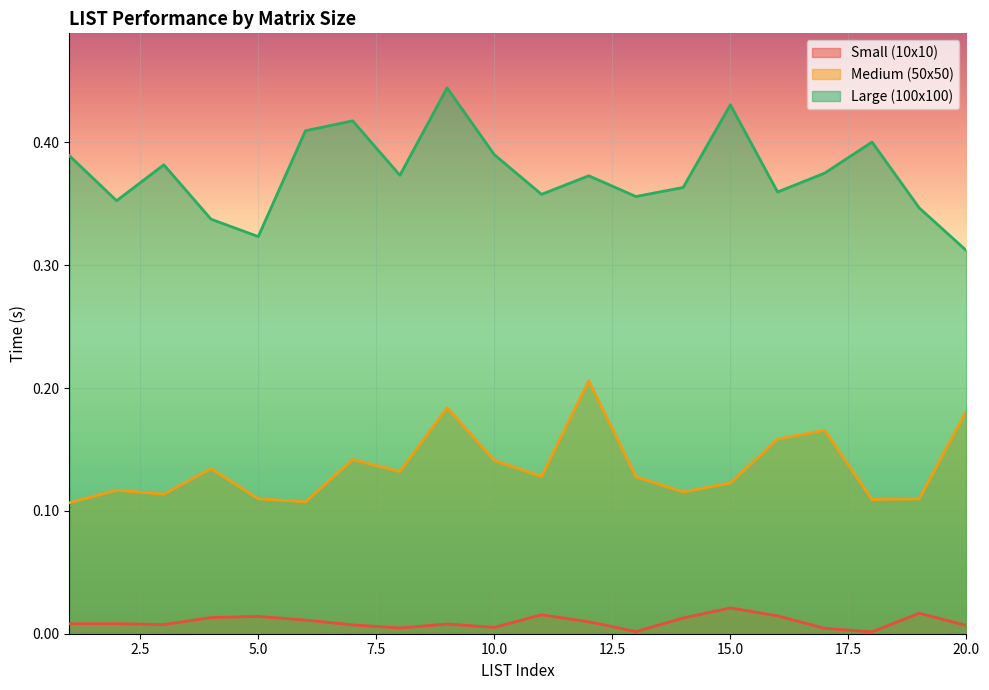

List the series in order of their peak value, highest first.

Large (100x100), Medium (50x50), Small (10x10)